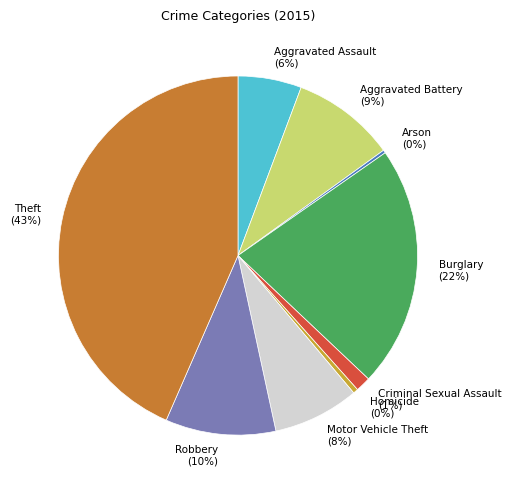

Is there any slice that represents more than half of the pie?

No